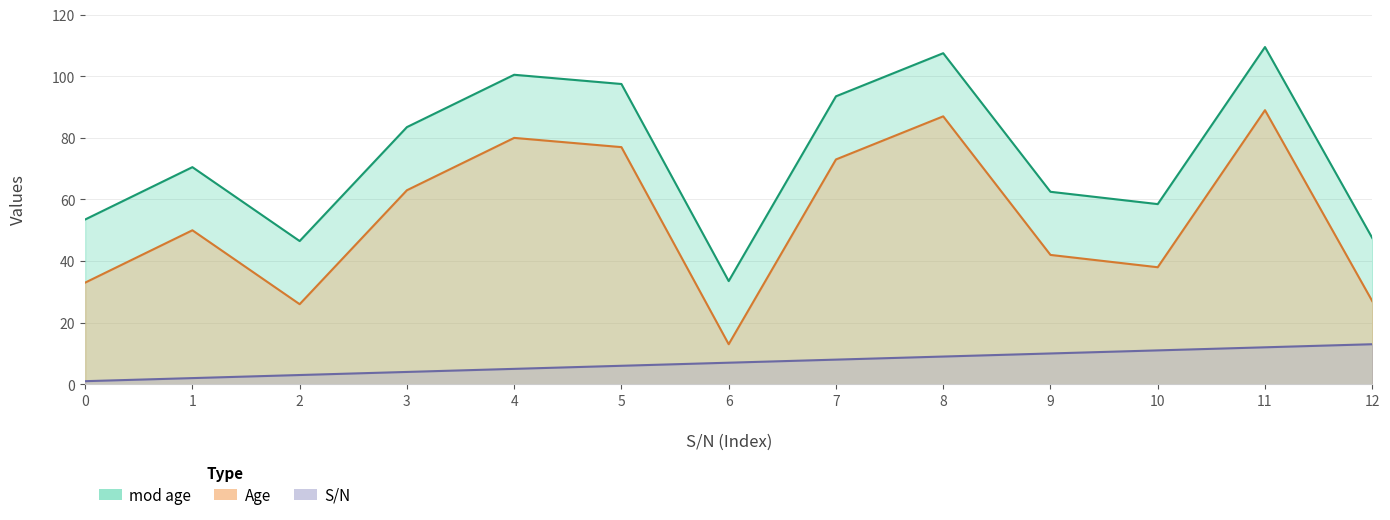

What is the total value across all series at 2?

75.5